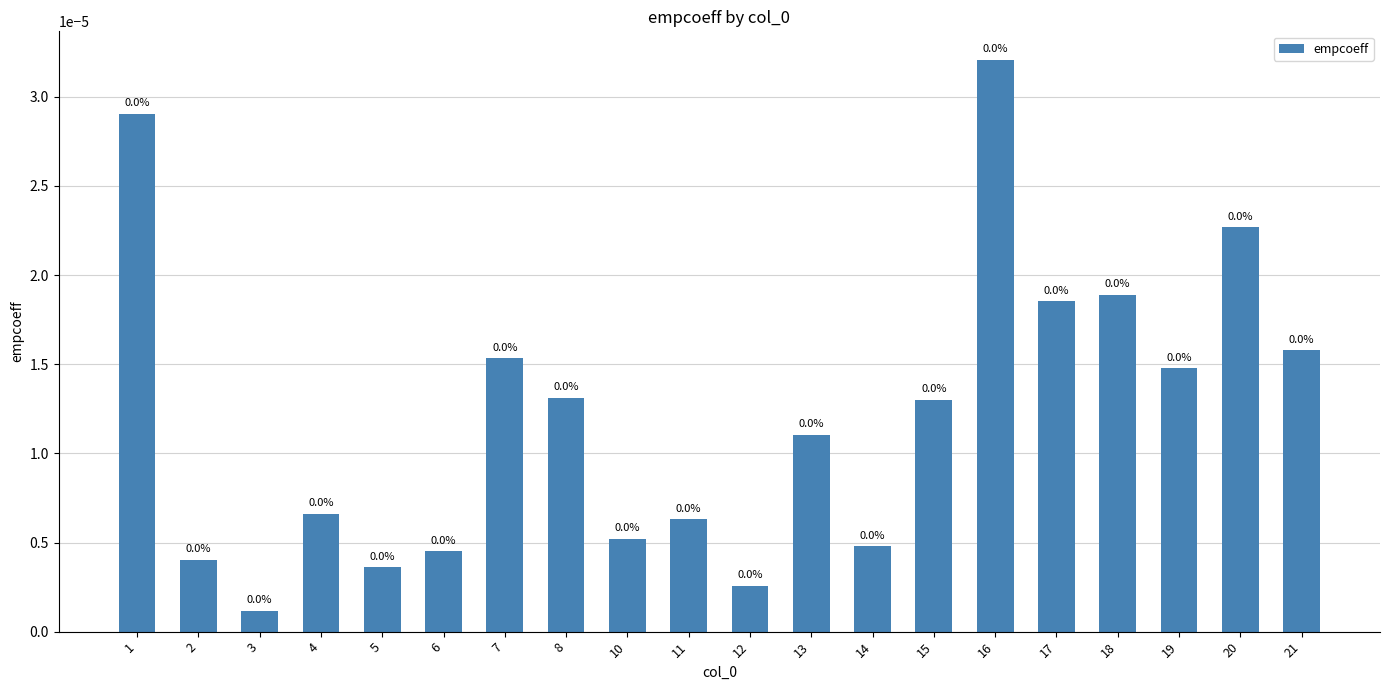

The value at 20 is 0.0. True or false?

True